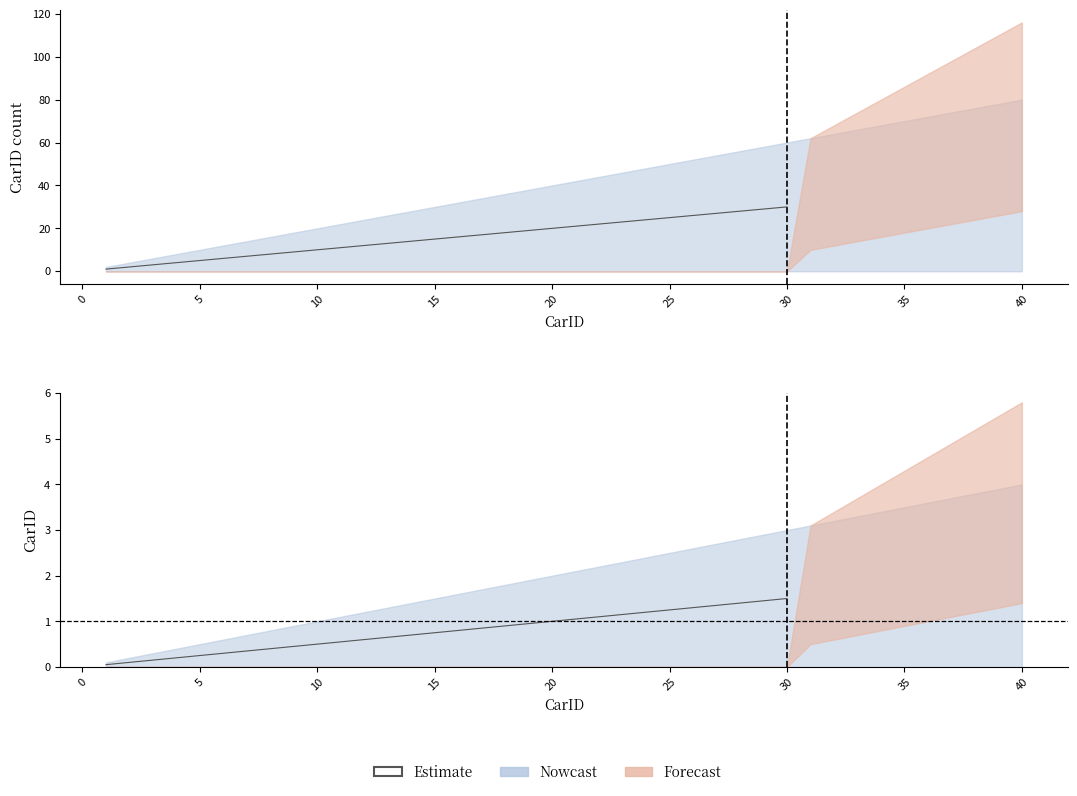

What is the change in value from 20 to 29?

+0.4